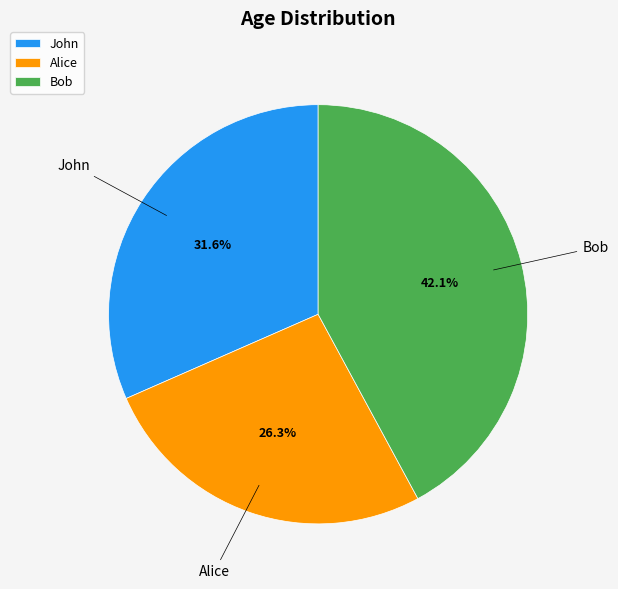

To the nearest percent, what is the average slice percentage?

33%